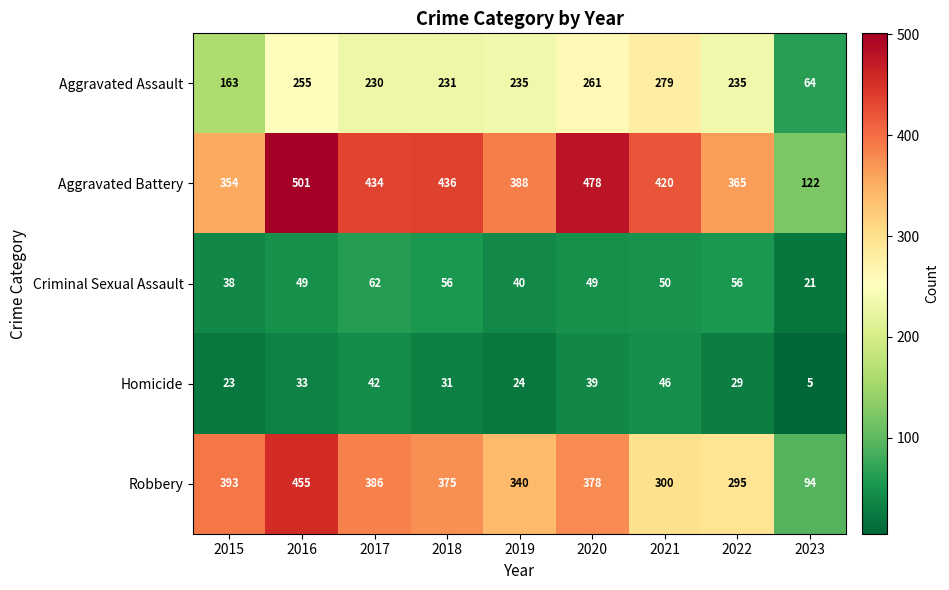

The value of Robbery at 2017 is 631. True or false?

False